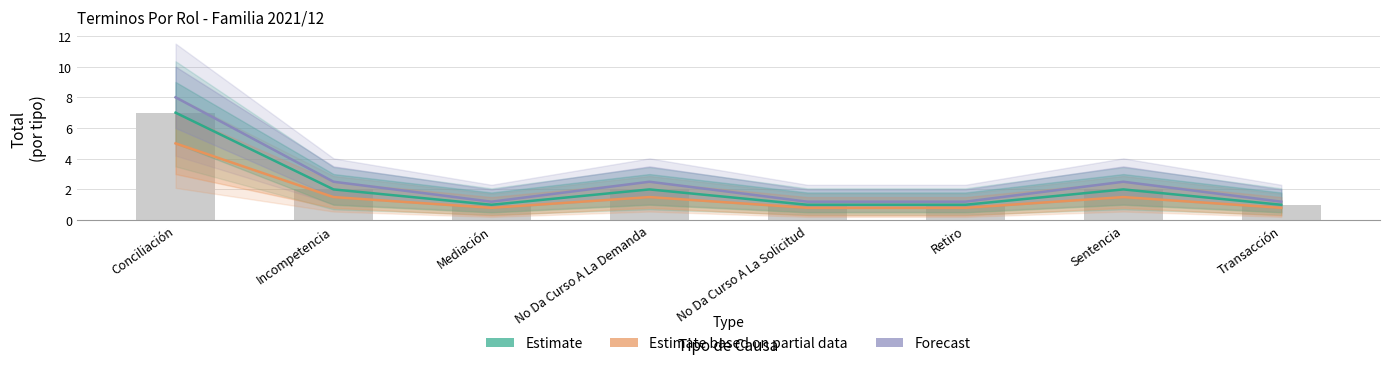

What is the difference between the Estimate based on partial data values at Transacción and Sentencia?

0.7